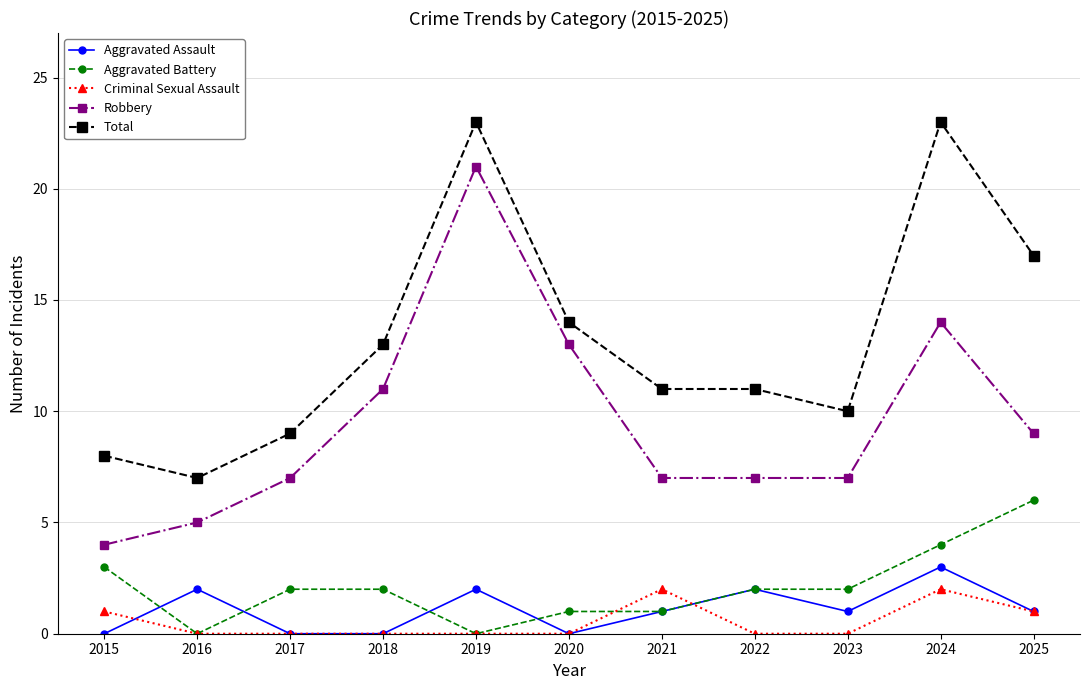

What is the approximate value of Total at 2015?

8